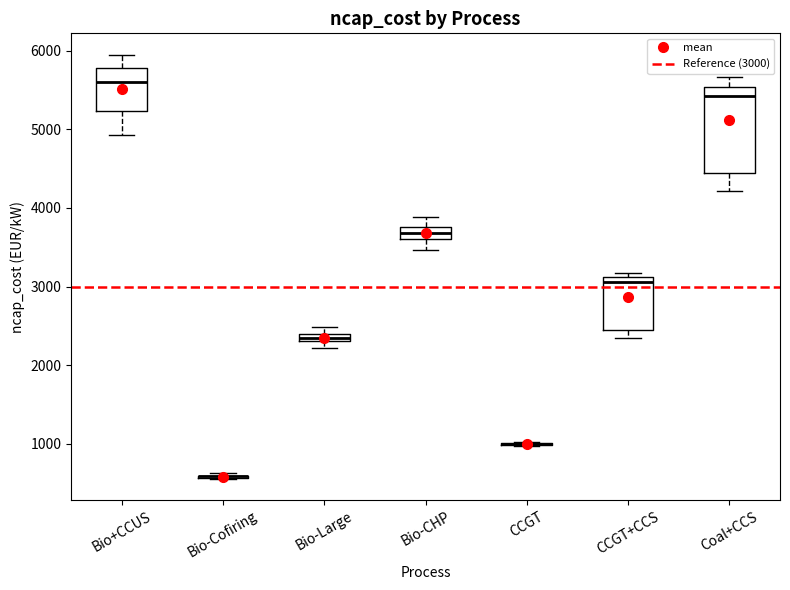

Comparing the boxes themselves (not the whiskers), which one is the tallest?

Coal+CCS